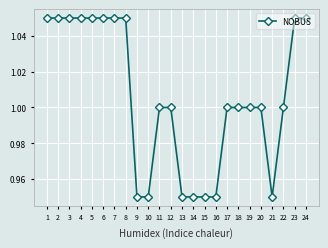

What is the average value?

1.0